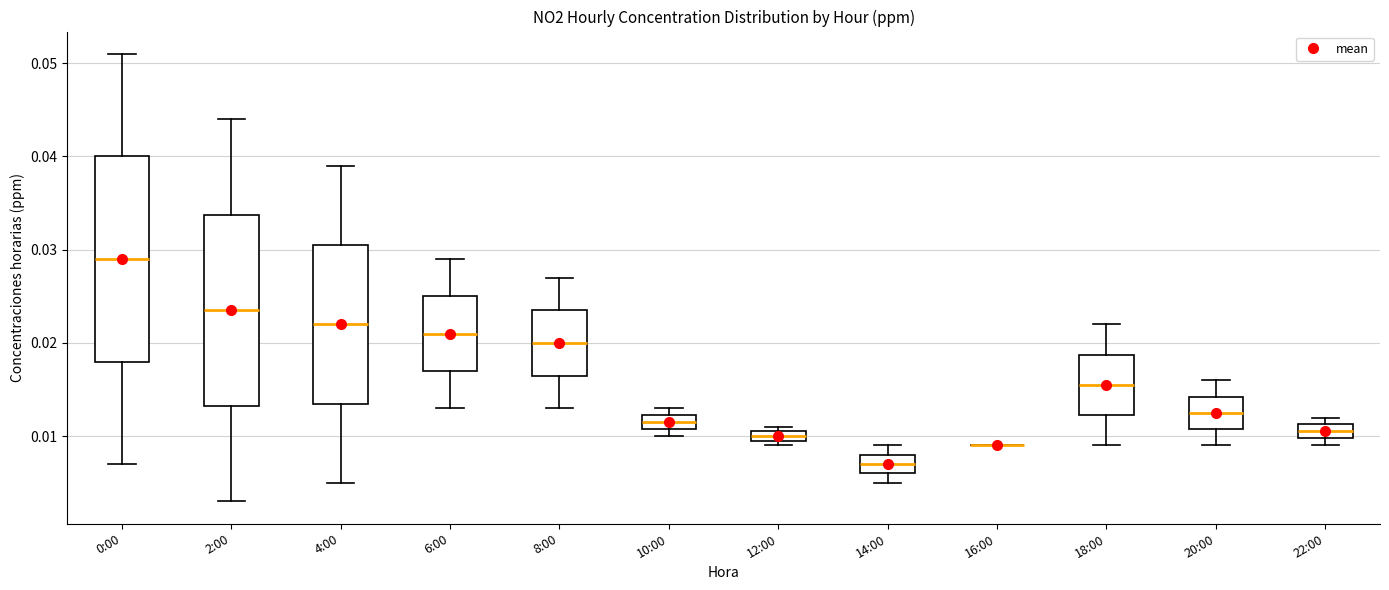

Where is the upper edge of the box for 4:00 on the y-axis? The values are not printed on the chart, so give them approximately, as read against the axis.

0.031